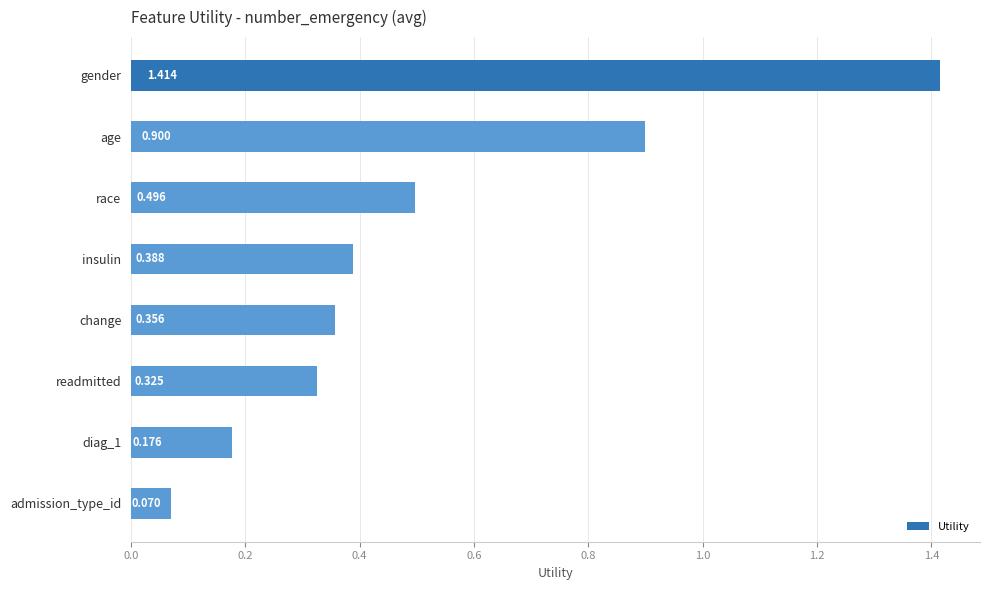

Which category has the lowest value across all series?

admission_type_id